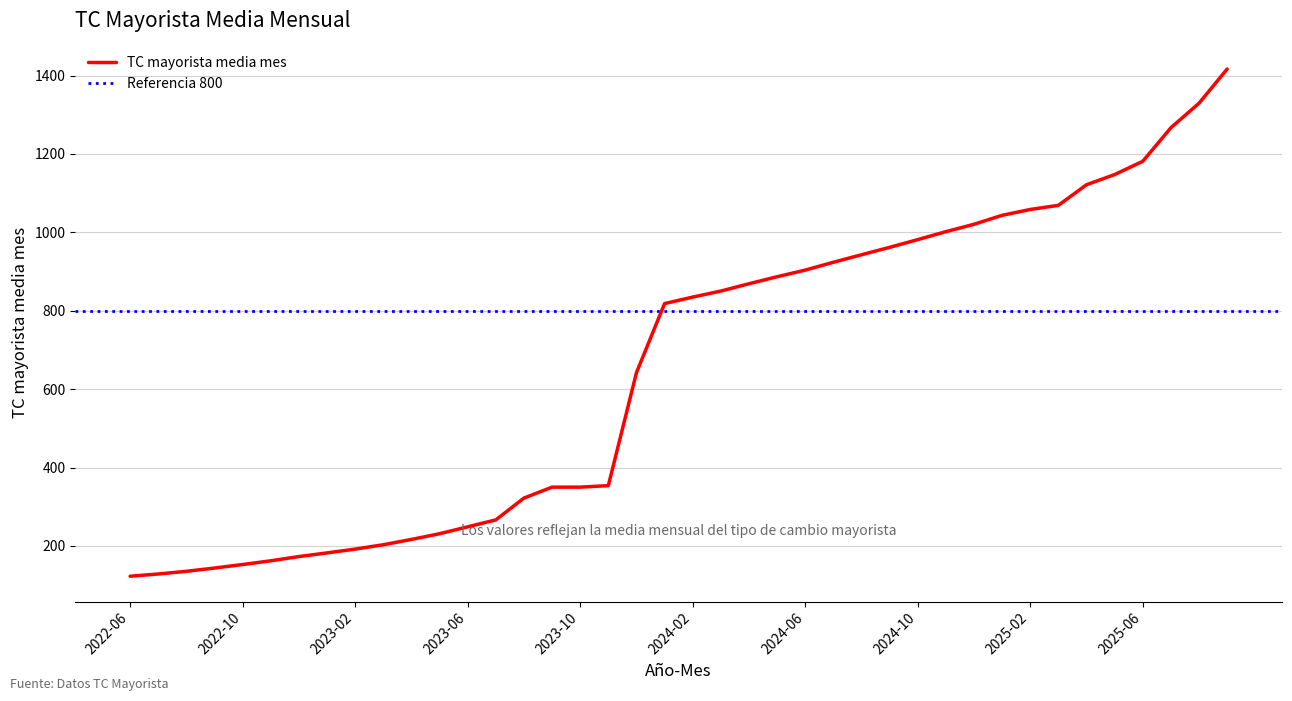

Count the number of values greater than 834.

20